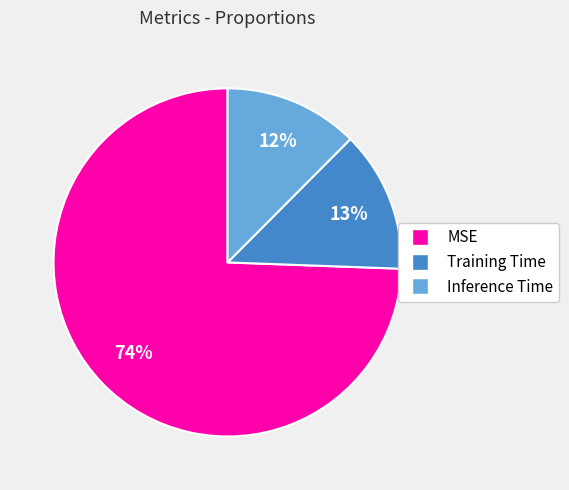

Is the sum of Training Time and Inference Time greater than half?

No